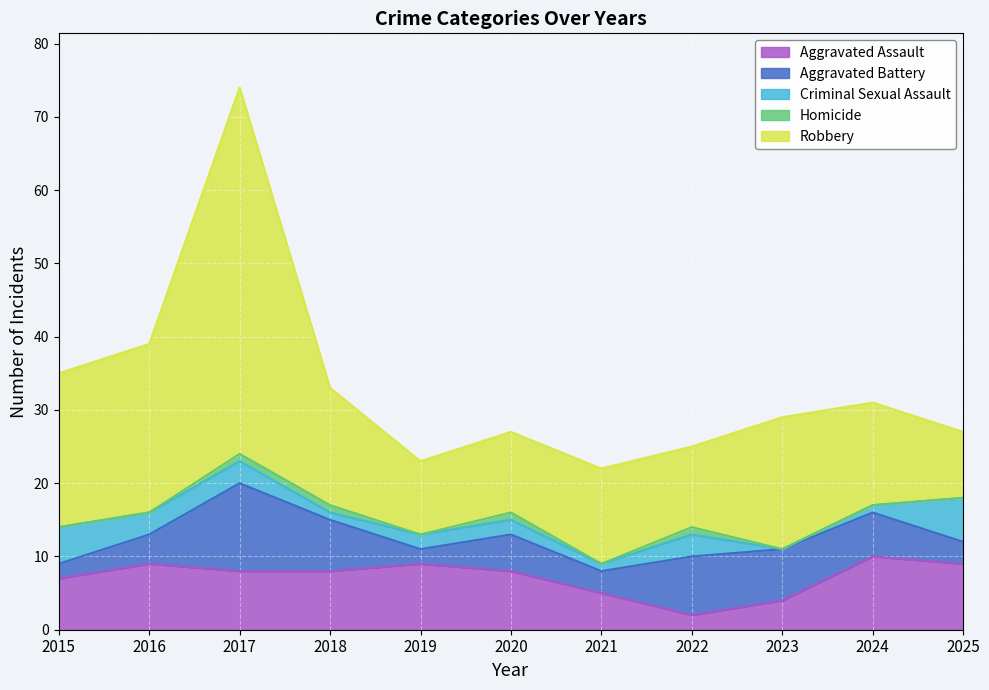

Reading left to right, transcribe all the data shown in this chart.

Aggravated Assault: 7	9	8	8	9	8	5	2	4	10	9
Aggravated Battery: 2	4	12	7	2	5	3	8	7	6	3
Criminal Sexual Assault: 5	3	3	1	2	2	1	3	0	1	6
Homicide: 0	0	1	1	0	1	0	1	0	0	0
Robbery: 21	23	50	16	10	11	13	11	18	14	9